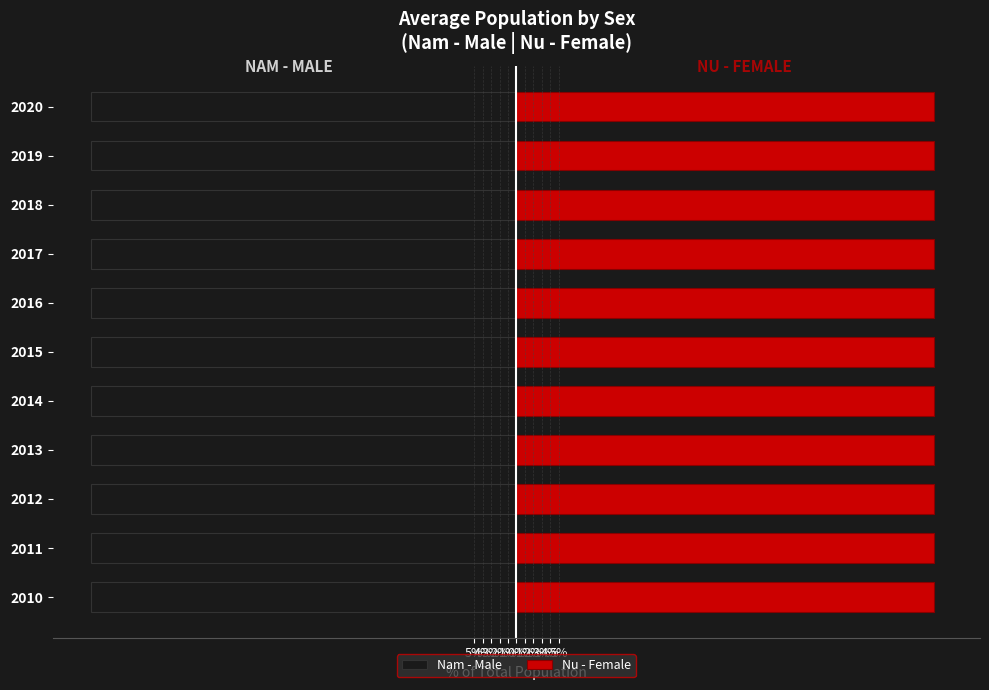

Is it true that Nam - Male equals -50.5 at 2010?

True